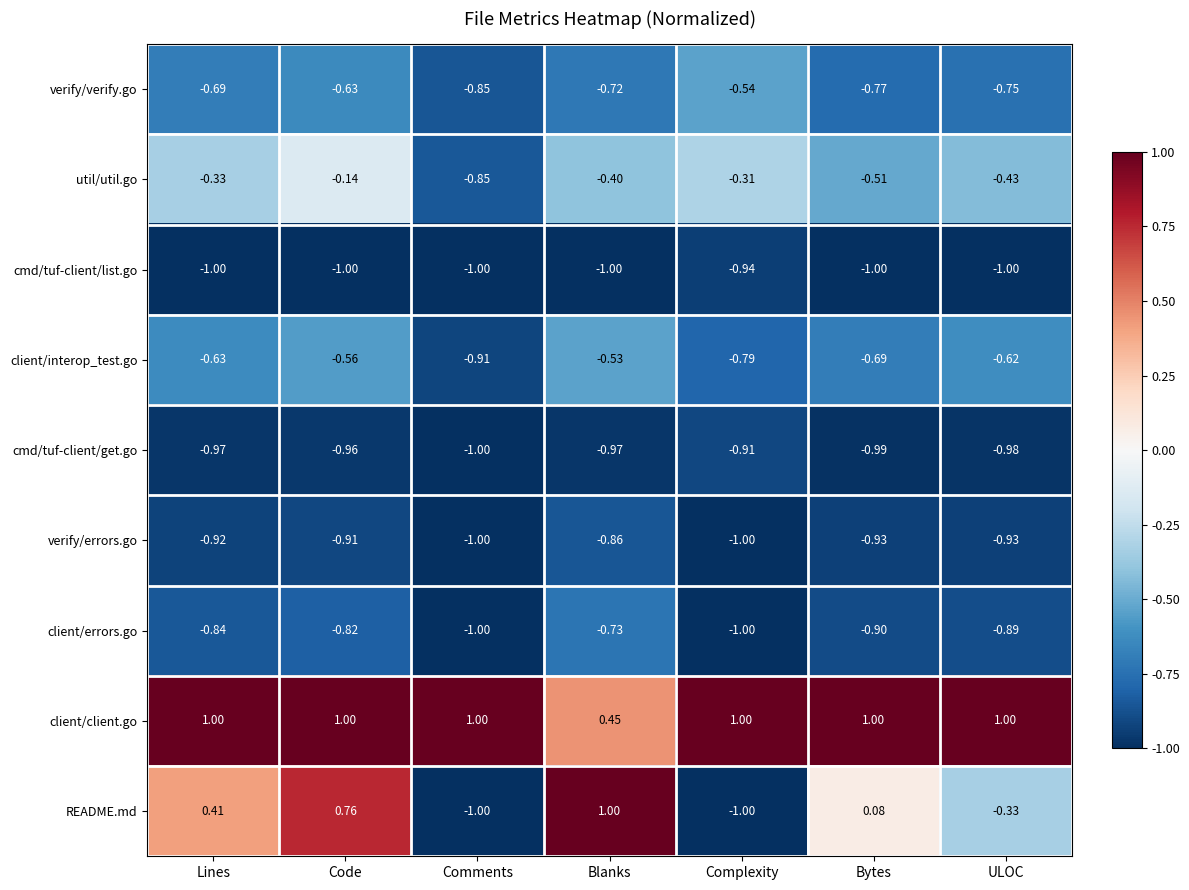

Rank the series at Bytes from lowest to highest value.

cmd/tuf-client/list.go, cmd/tuf-client/get.go, verify/errors.go, client/errors.go, verify/verify.go, client/interop_test.go, util/util.go, README.md, client/client.go